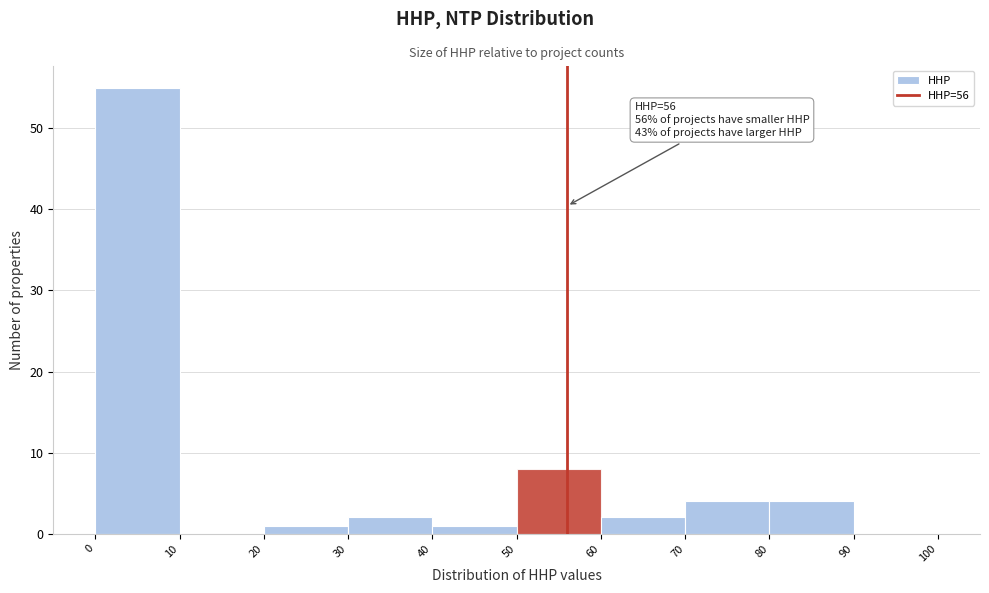

Which range on the x-axis has the tallest bar?

0 to 10